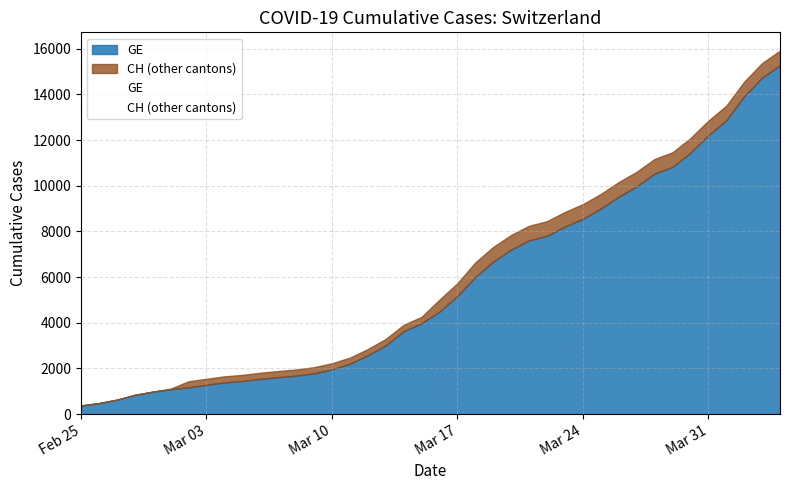

What is the highest value of the GE series?

15284